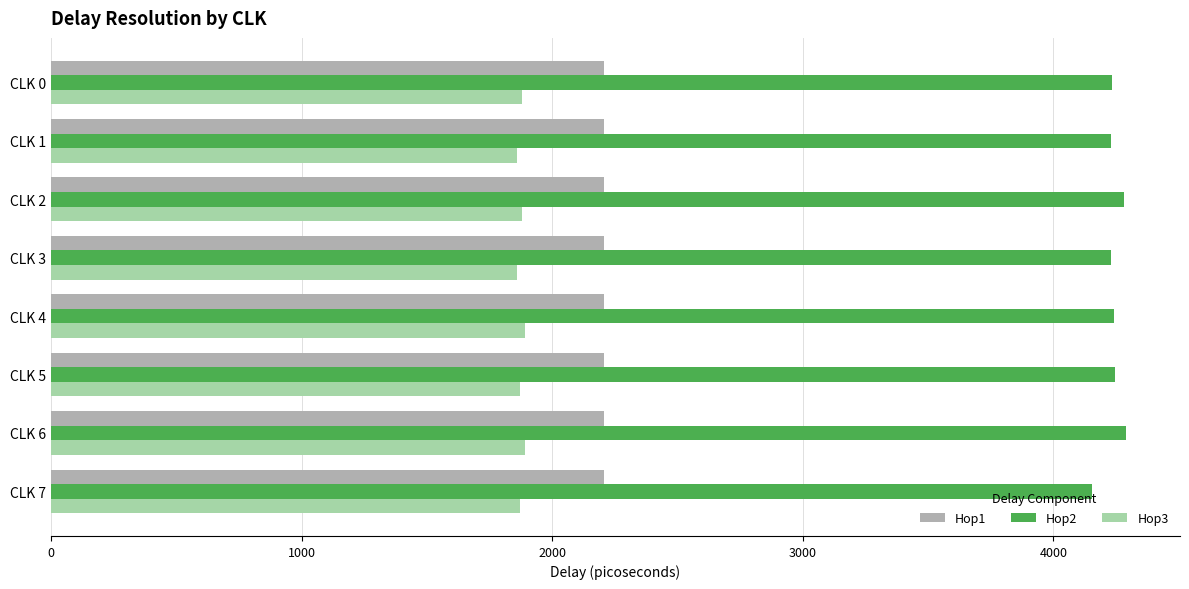

What is the maximum value shown in the chart?

4291